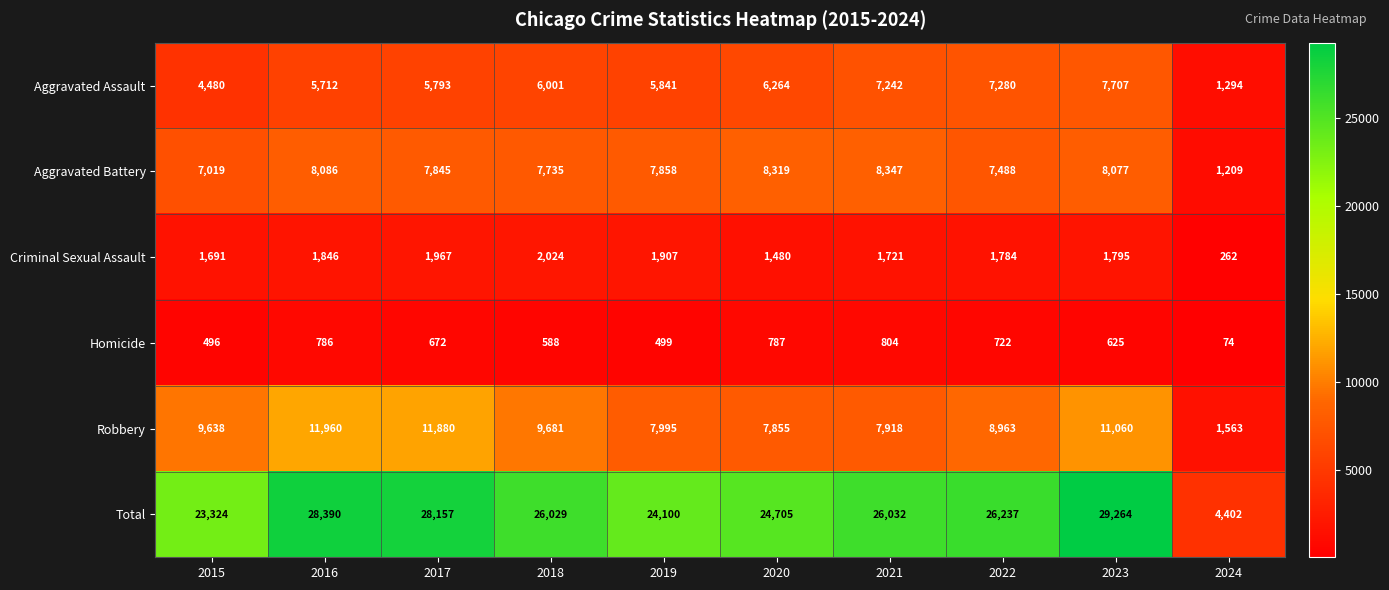

How many series are shown in this chart?

6